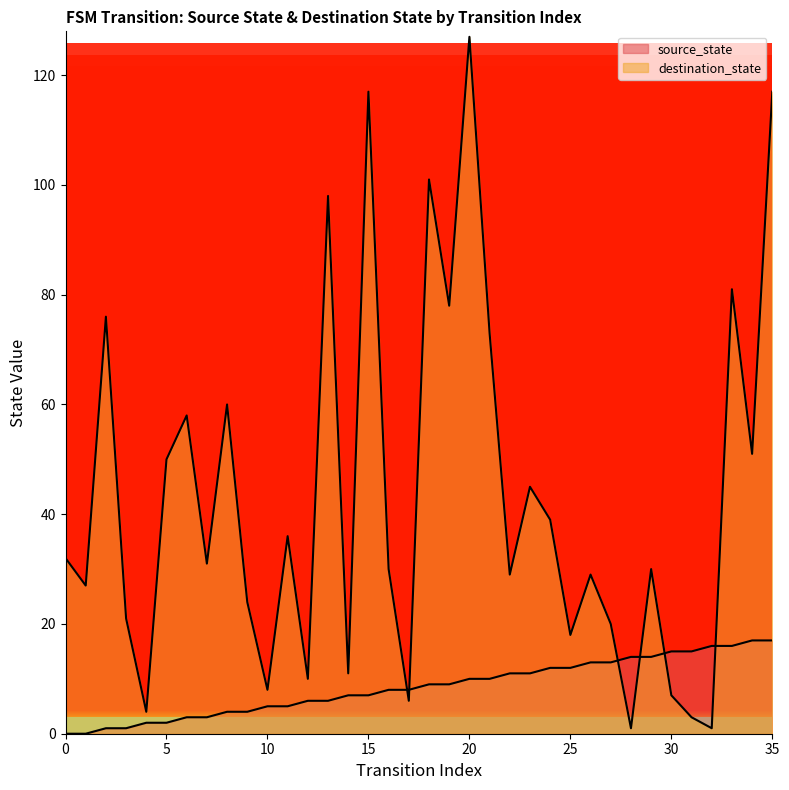

Rank the categories by value from highest to lowest.

34, 35, 32, 33, 30, 31, 28, 29, 26, 27, 24, 25, 22, 23, 20, 21, 18, 19, 16, 17, 14, 15, 12, 13, 10, 11, 8, 9, 6, 7, 4, 5, 2, 3, 0, 1